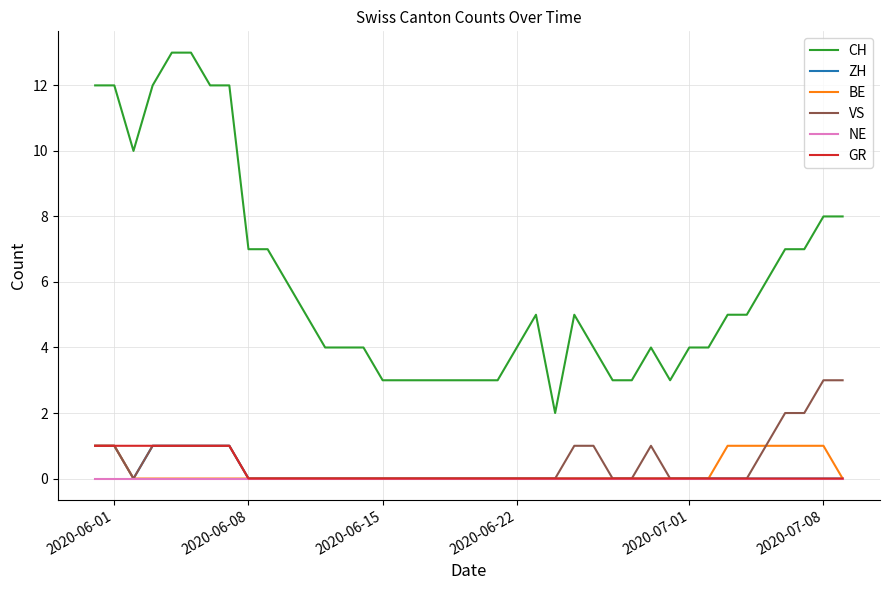

Which series has the largest range (max minus min)?

CH